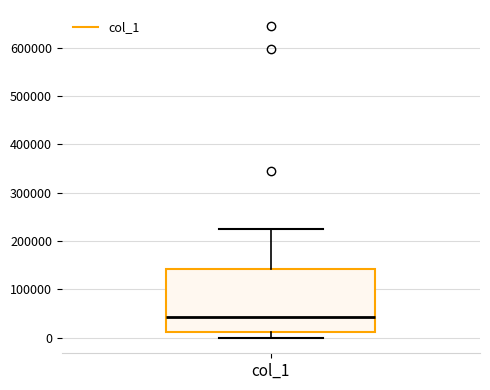

Transcribe this box plot: give where the median line is, the range the box spans, and where the two whiskers end, as read against the y-axis. The values are not printed on the chart, so give them approximately, as read against the axis.

median 40000, box 10000 to 140000, whiskers 0 to 230000